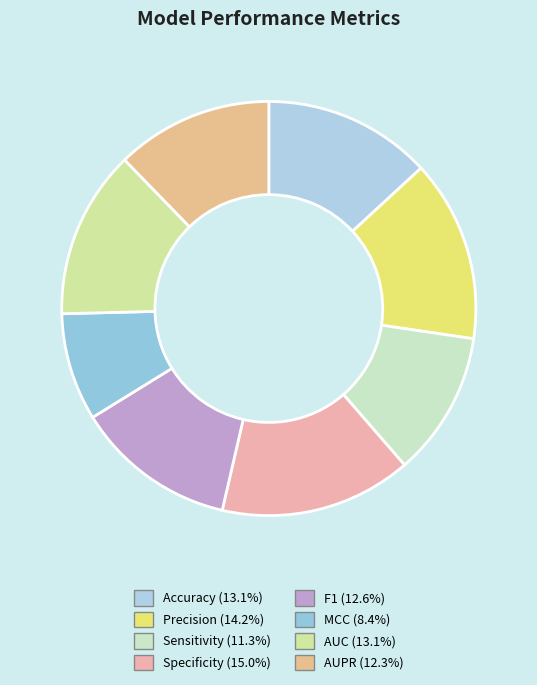

Does any single category account for the majority?

No